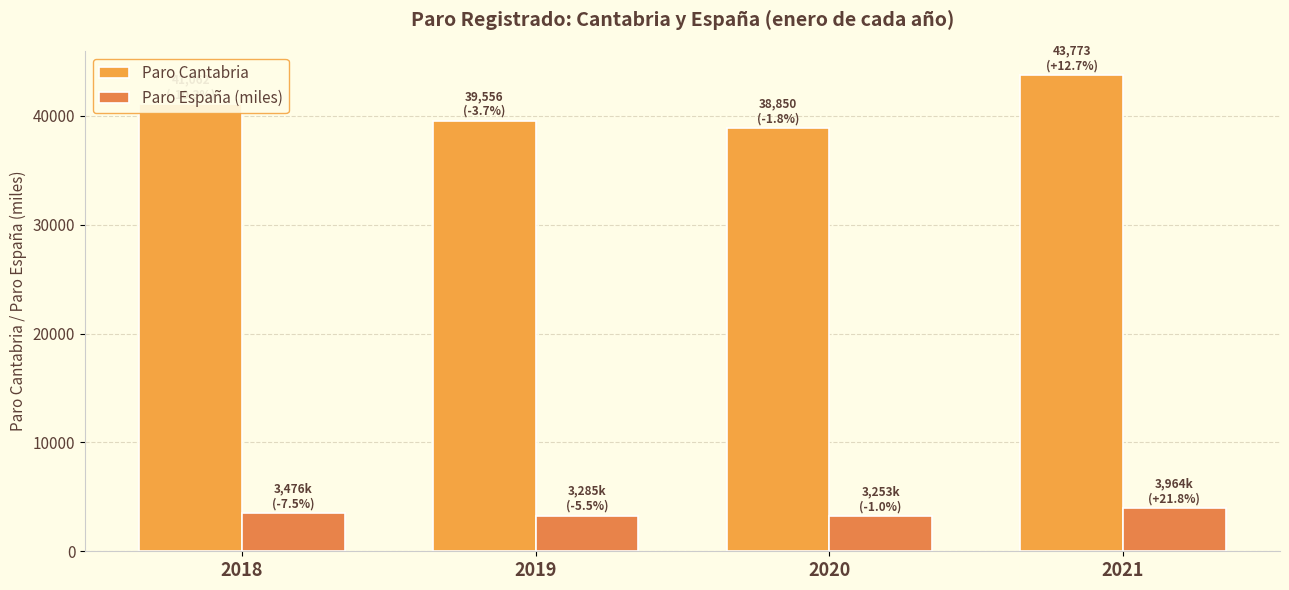

Rank the series at 2021 from lowest to highest value.

Paro España (miles), Paro Cantabria